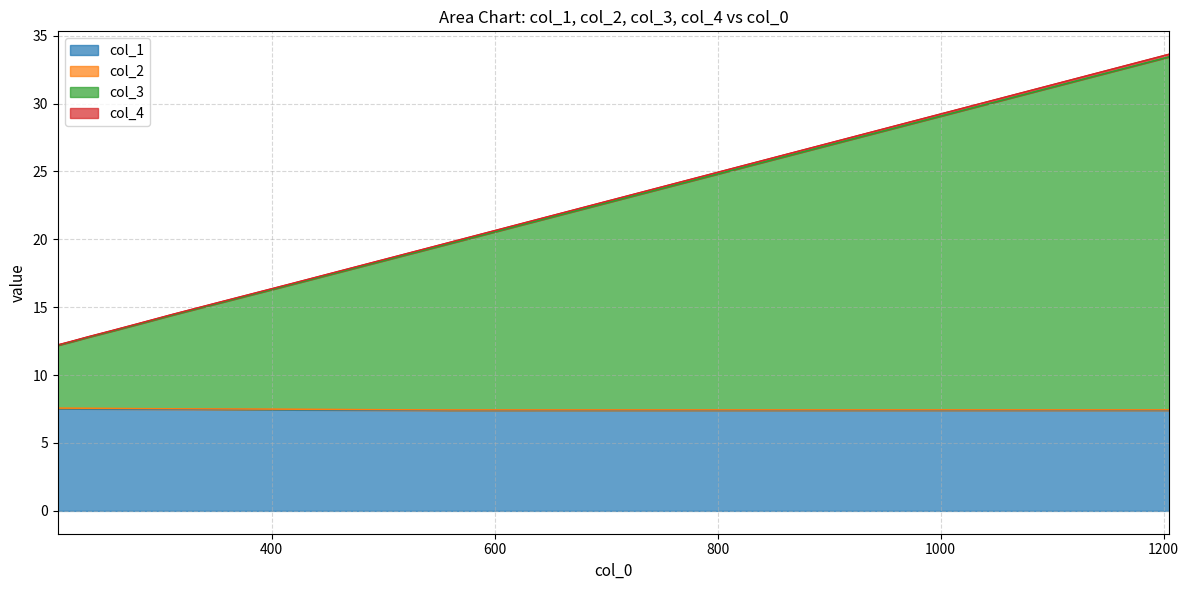

What are all the series names shown in the legend?

col_1, col_2, col_3, col_4